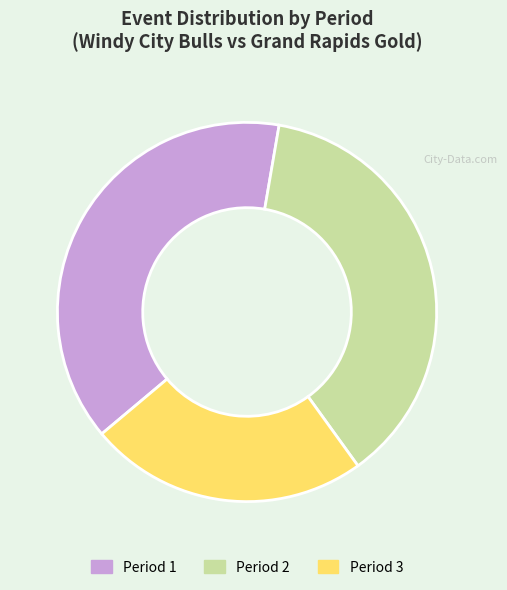

What is the ratio of the value at Period 2 to the value at Period 1?

1.0